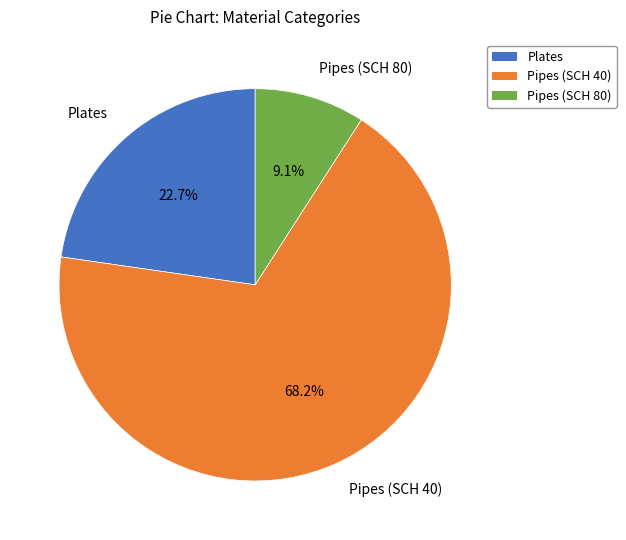

Is Pipes (SCH 40) the majority of the pie?

Yes